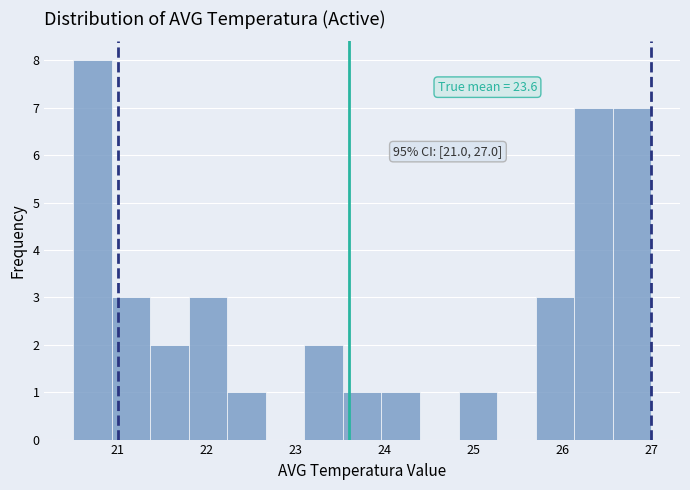

Which range on the x-axis has the tallest bar?

20.5 to 20.9